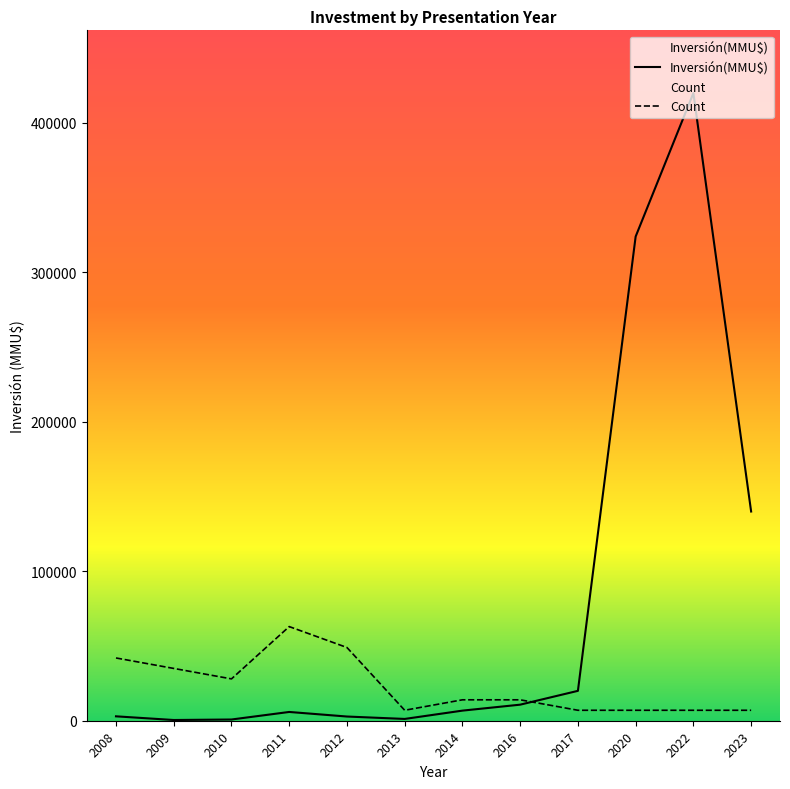

What is the value of the Count point at the 12th from the left?

1